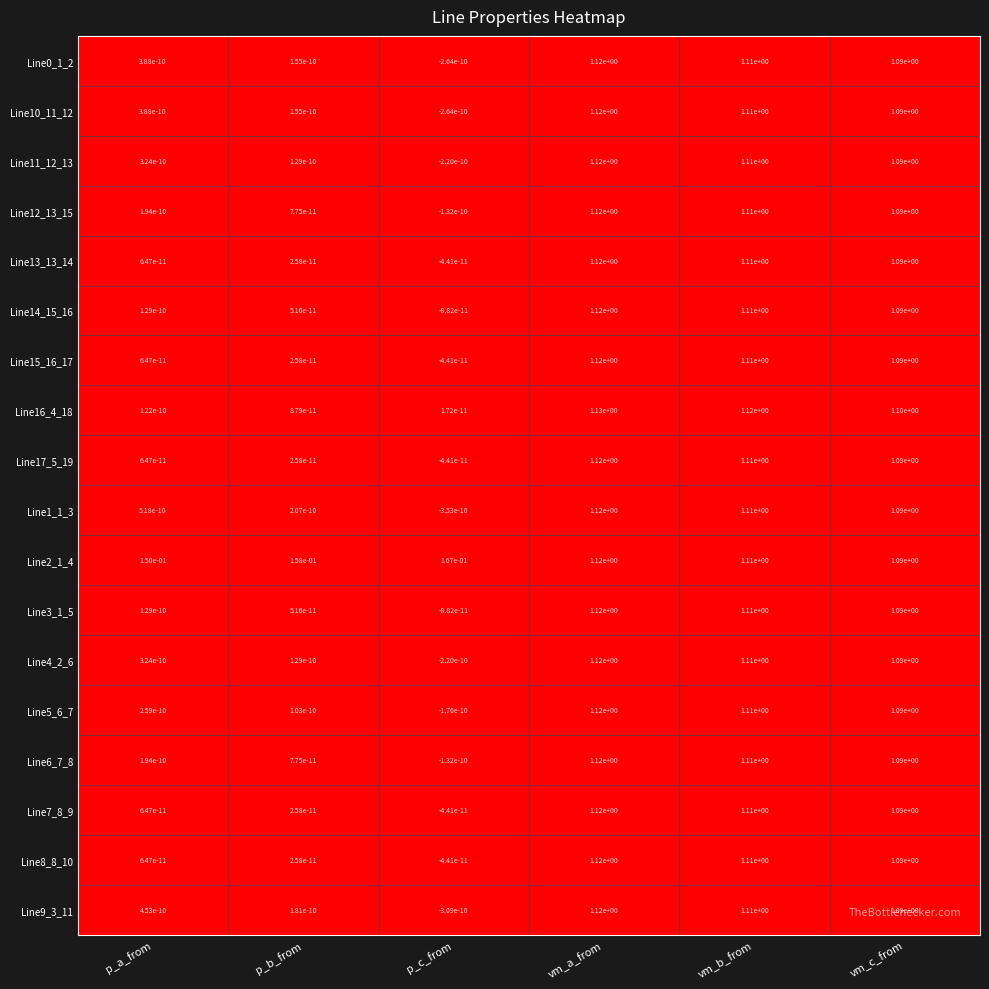

The Line0_1_2 series shows 0.0 at p_a_from. True or false?

True